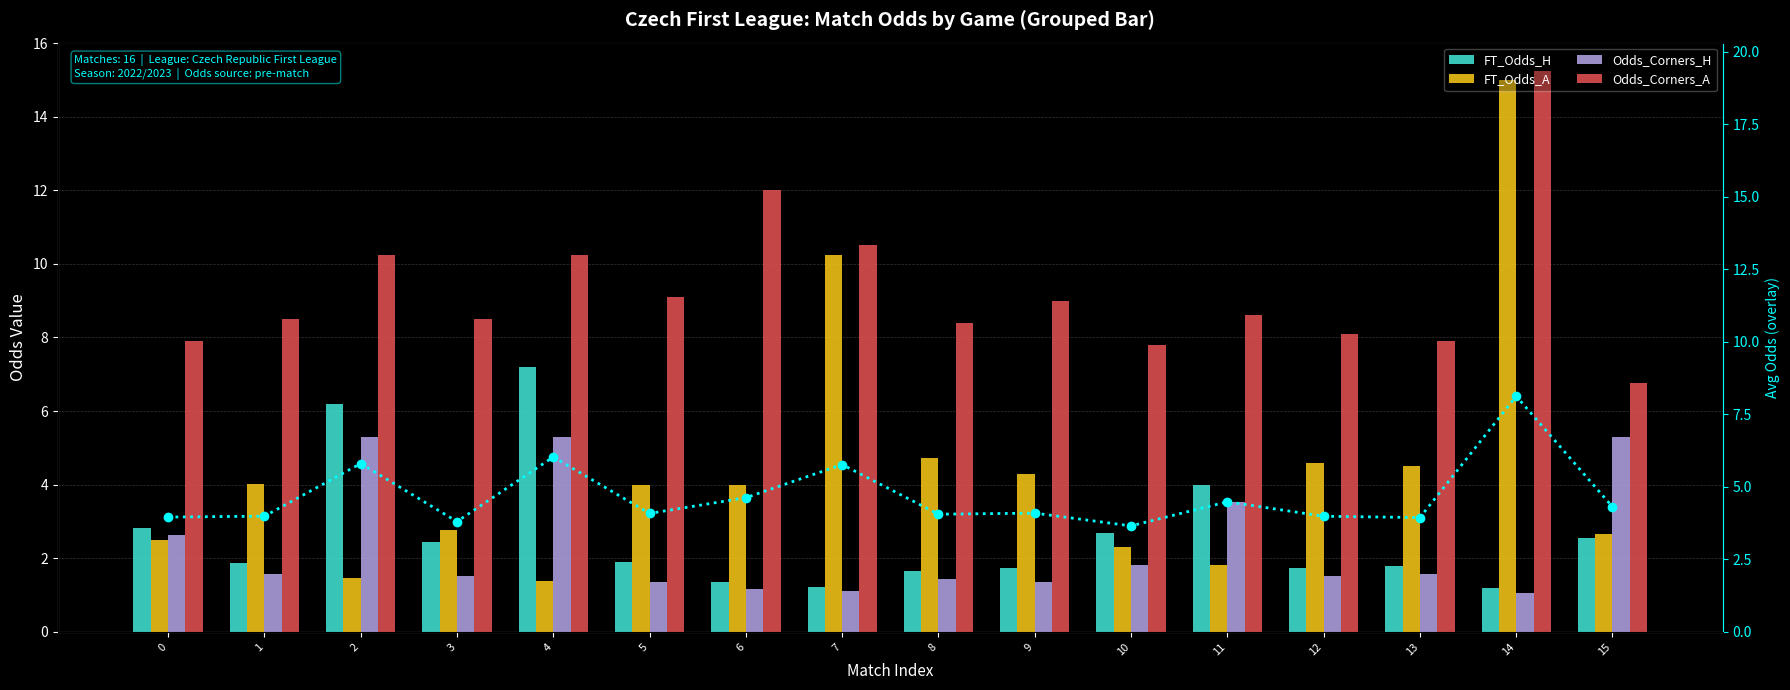

What is the value of the Avg Odds bar at the 11th from the left?

3.7